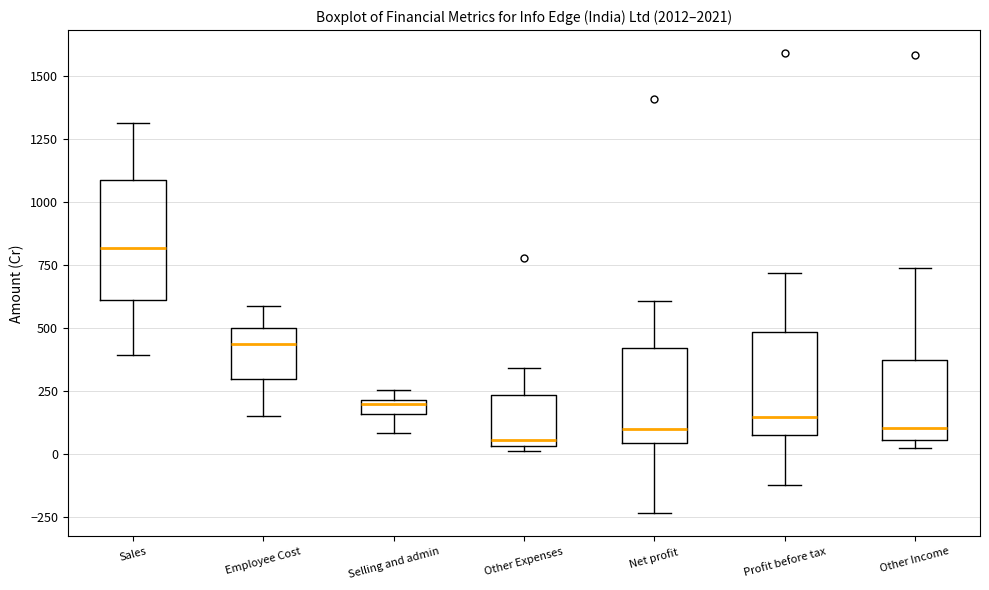

Where is the upper edge of the box for Selling and admin on the y-axis? The values are not printed on the chart, so give them approximately, as read against the axis.

200